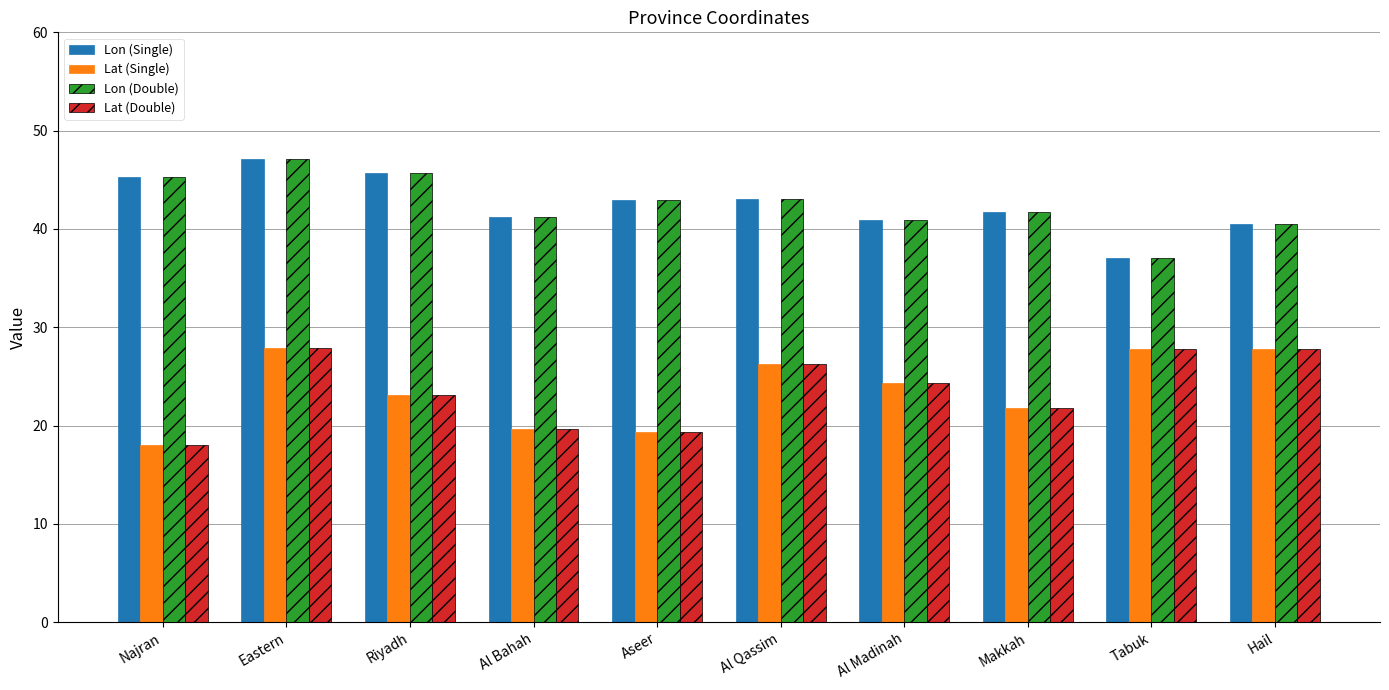

What is the greatest value displayed?

47.1